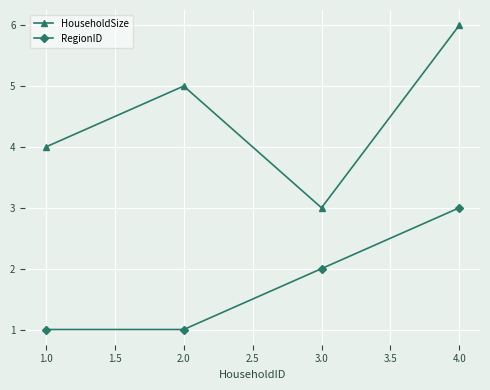

What is the label of the 2nd point from the right?

3.0